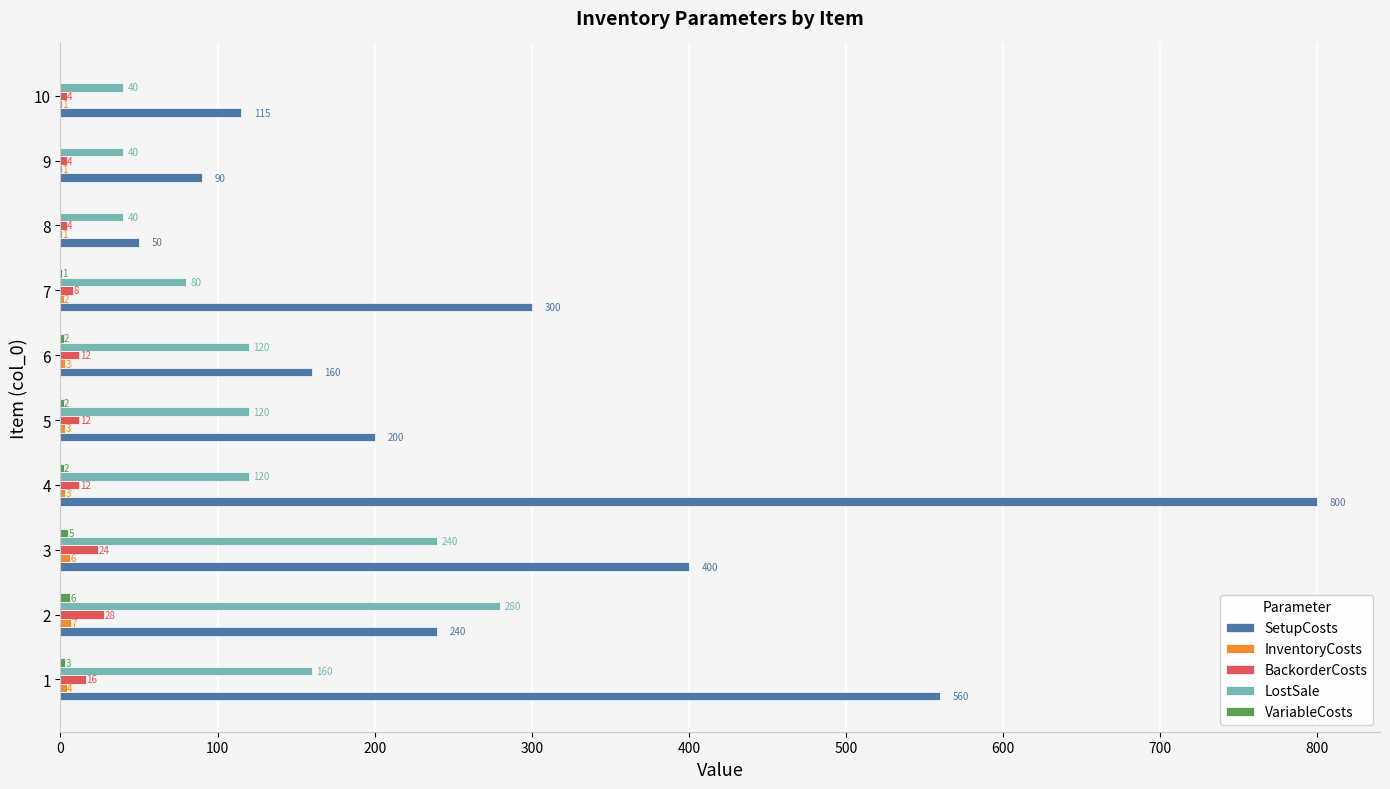

Which category has the highest value across all series?

4